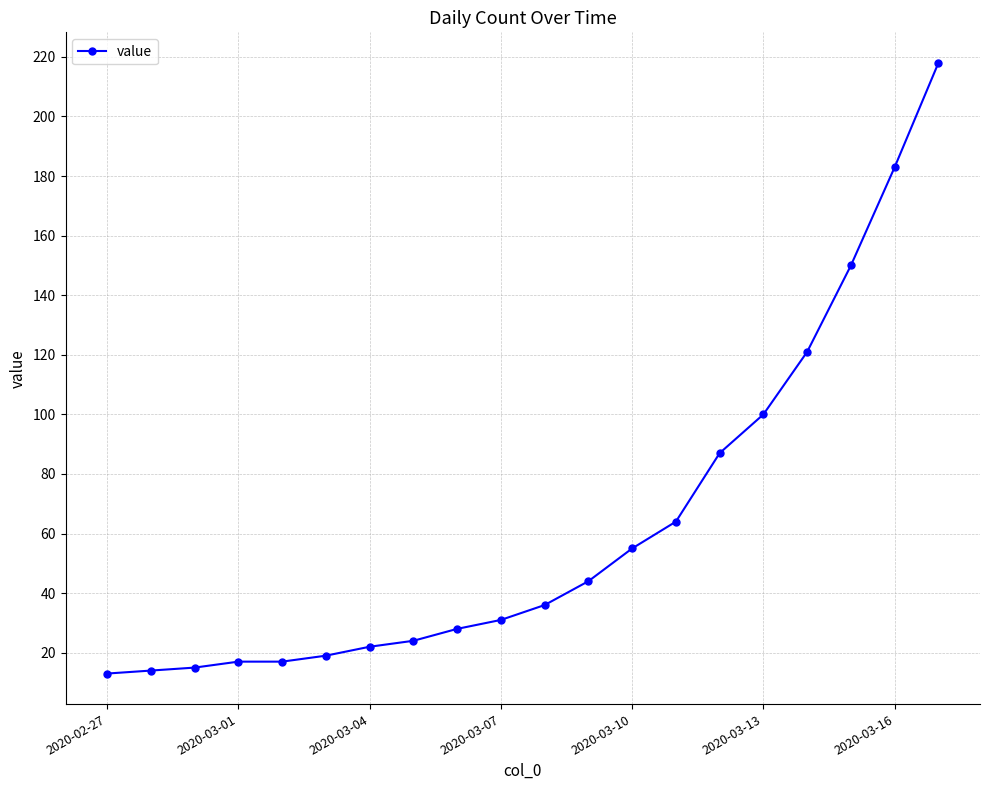

Reading right to left, transcribe all the data shown in this chart.

218	183	150	121	100	87	64	55	44	36	31	28	24	22	19	17	17	15	14	13